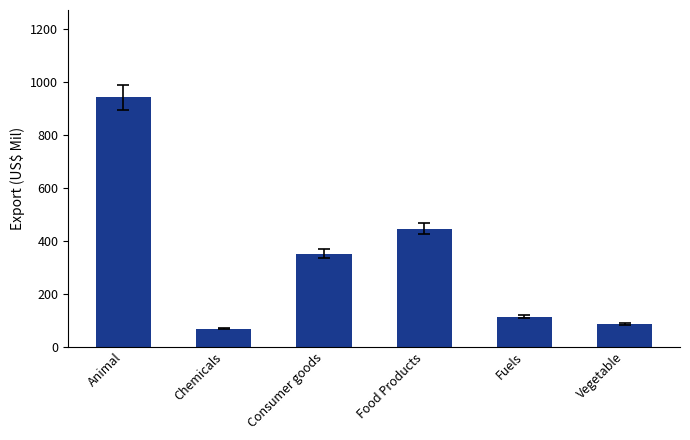

What is the change in value from Consumer goods to Fuels?

-237.3